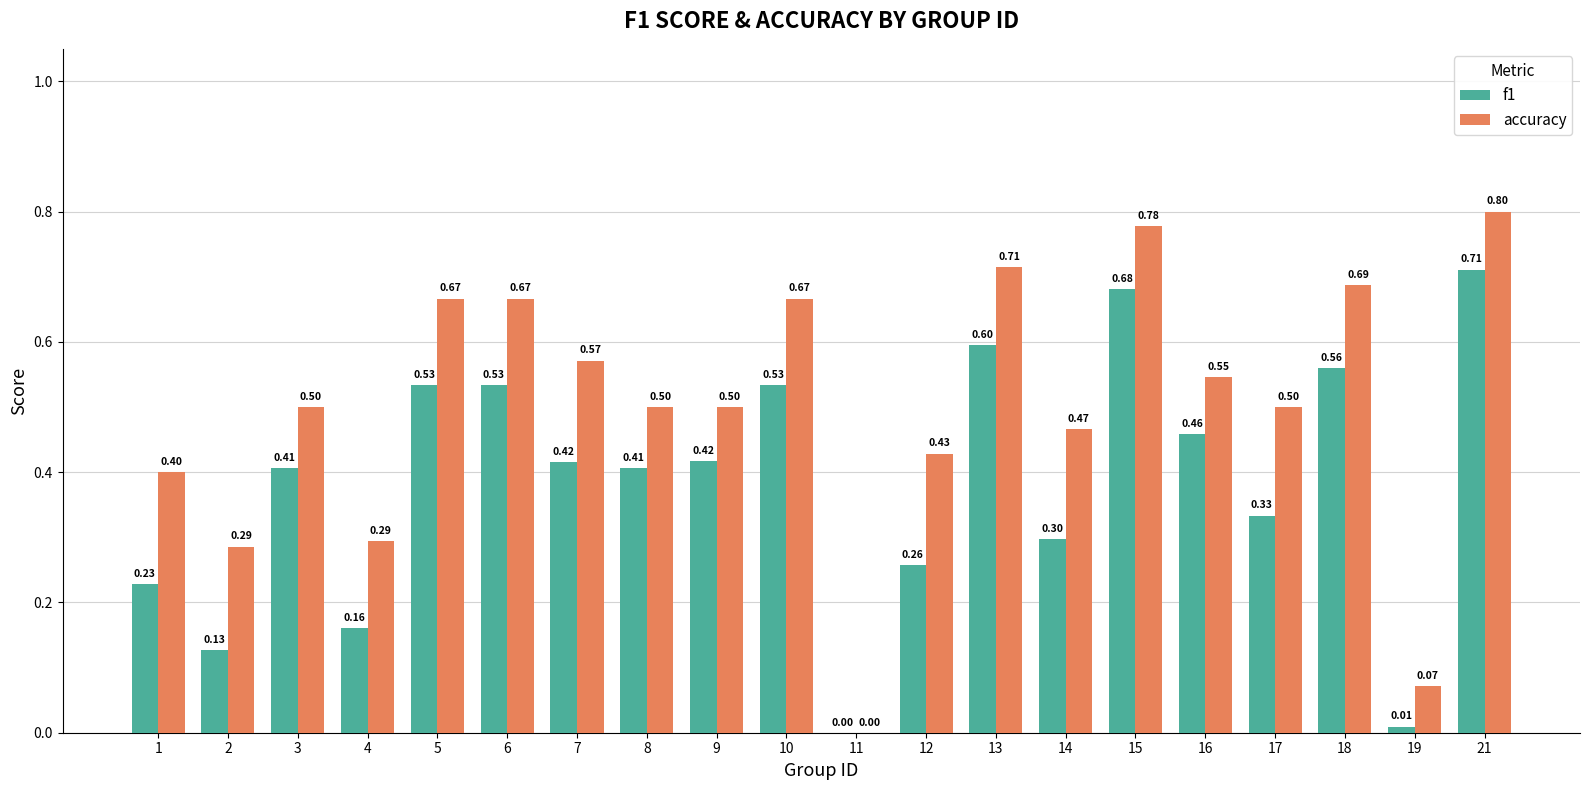

Which series has the largest total across all categories?

accuracy